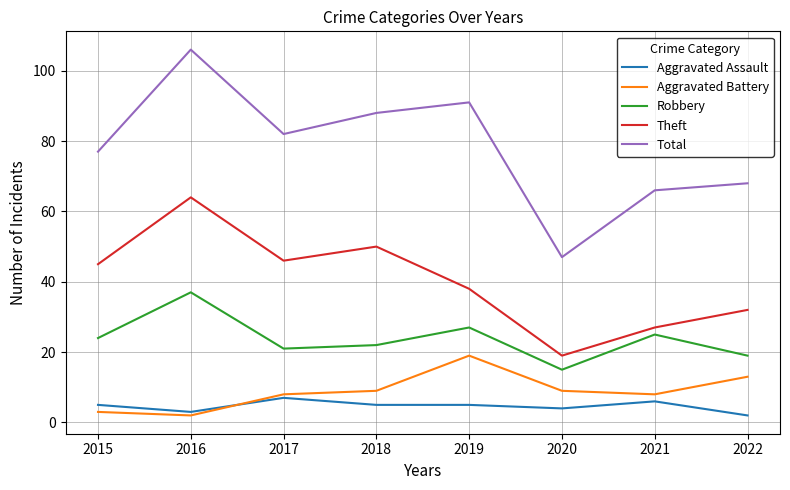

Does the chart display data point markers on the line(s)?

No